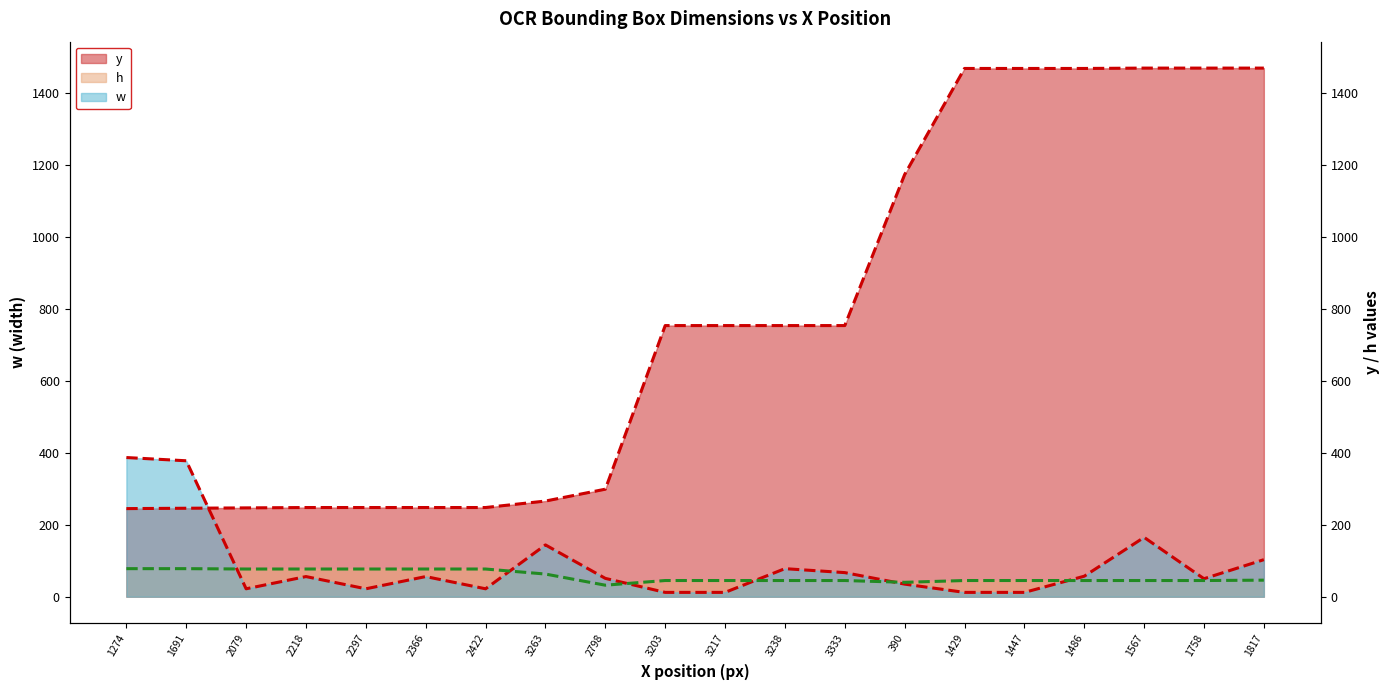

How many intersections are there between y and w?

1